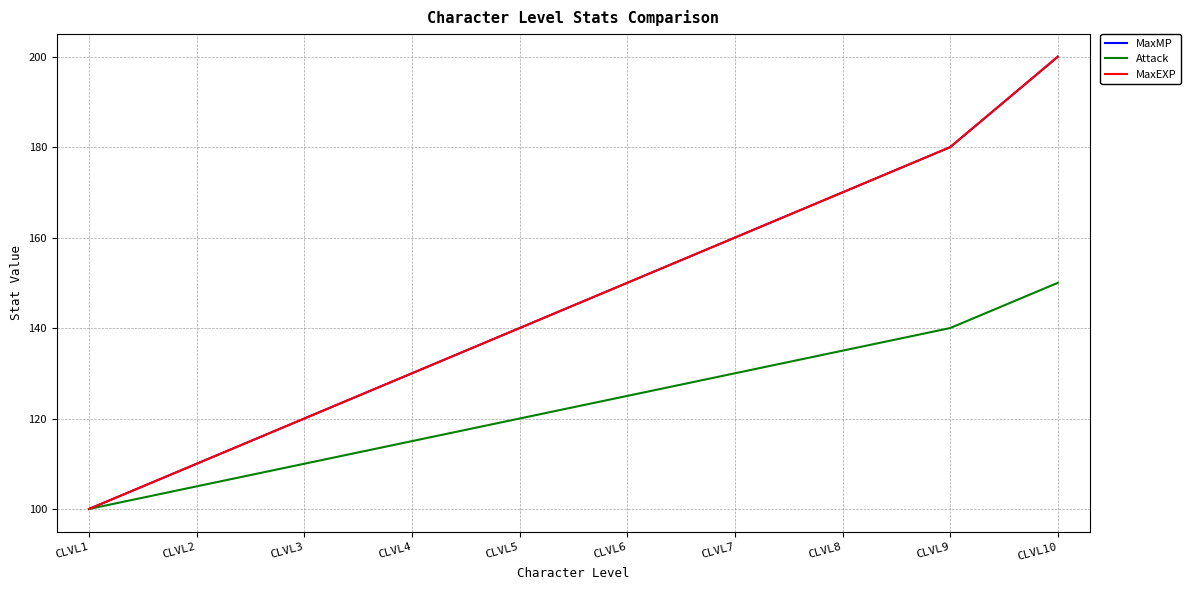

Is this an area chart (filled region under the line)?

No